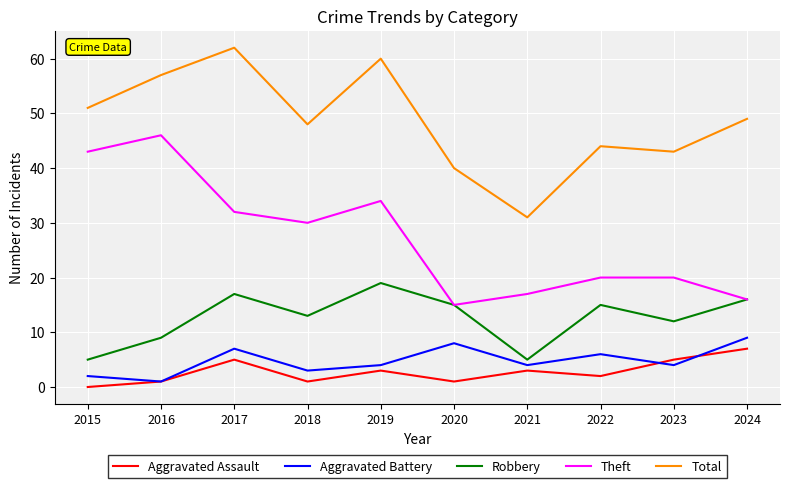

Reading right to left, list all the values displayed in this chart.

Aggravated Assault: 2024=7	2023=5	2022=2	2021=3	2020=1	2019=3	2018=1	2017=5	2016=1	2015=0
Aggravated Battery: 2024=9	2023=4	2022=6	2021=4	2020=8	2019=4	2018=3	2017=7	2016=1	2015=2
Robbery: 2024=16	2023=12	2022=15	2021=5	2020=15	2019=19	2018=13	2017=17	2016=9	2015=5
Theft: 2024=16	2023=20	2022=20	2021=17	2020=15	2019=34	2018=30	2017=32	2016=46	2015=43
Total: 2024=49	2023=43	2022=44	2021=31	2020=40	2019=60	2018=48	2017=62	2016=57	2015=51